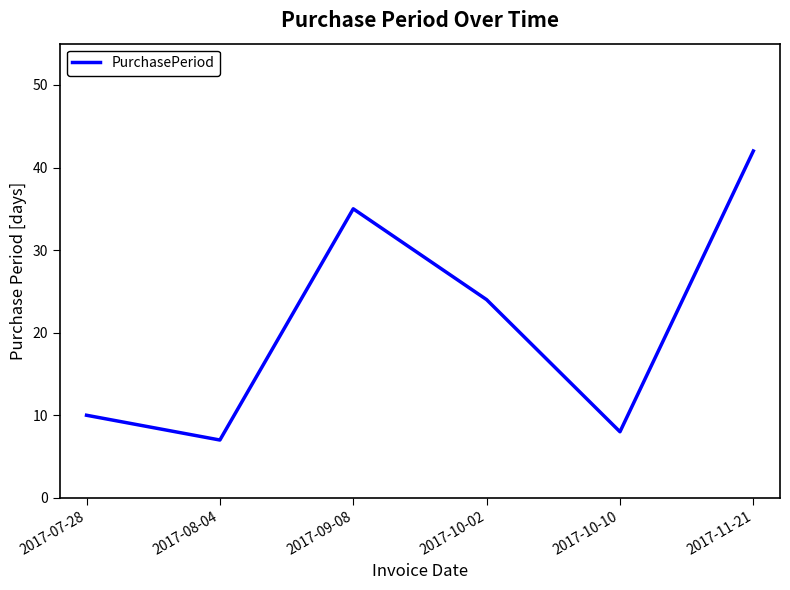

How many lines are shown in the chart?

1